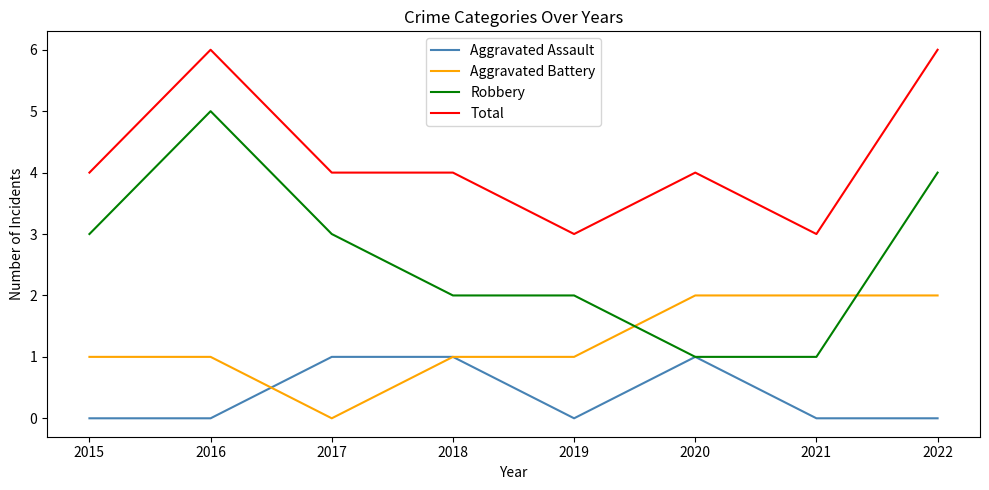

Which series has the widest spread of values?

Robbery